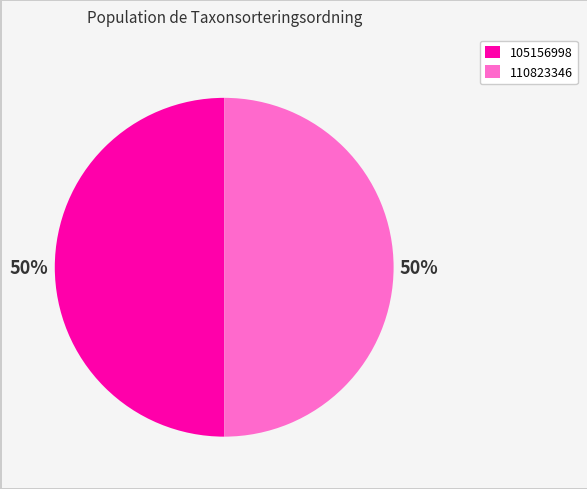

Is it true that 110823346 is 57% of the pie?

False